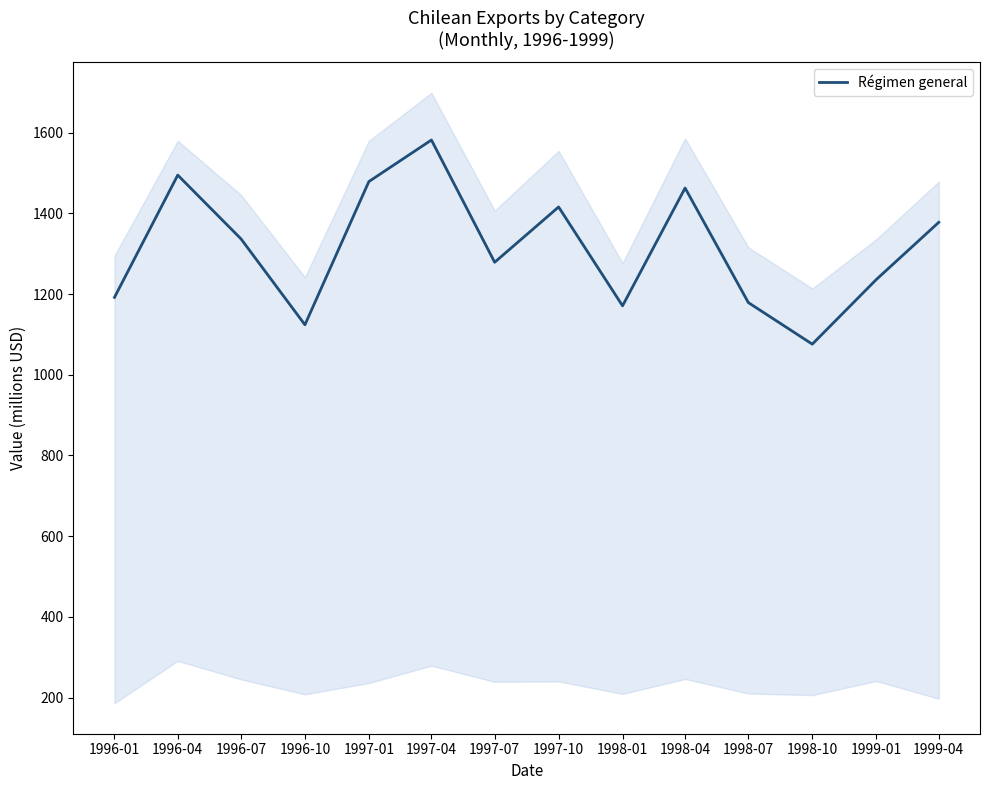

What is the value of the 13th point from the left?

1236